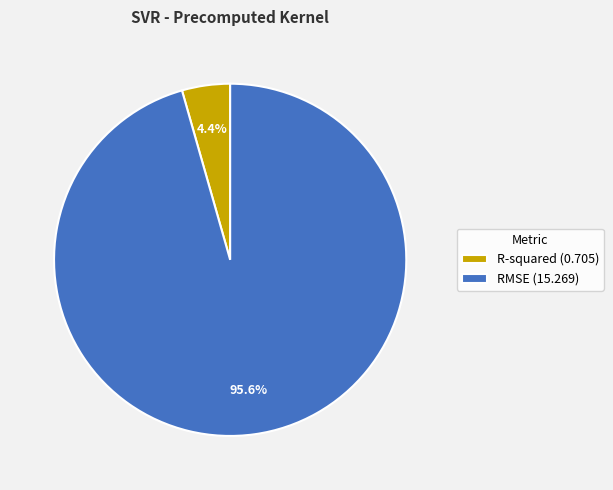

What percentage is the R-squared slice, to the nearest percent?

4%